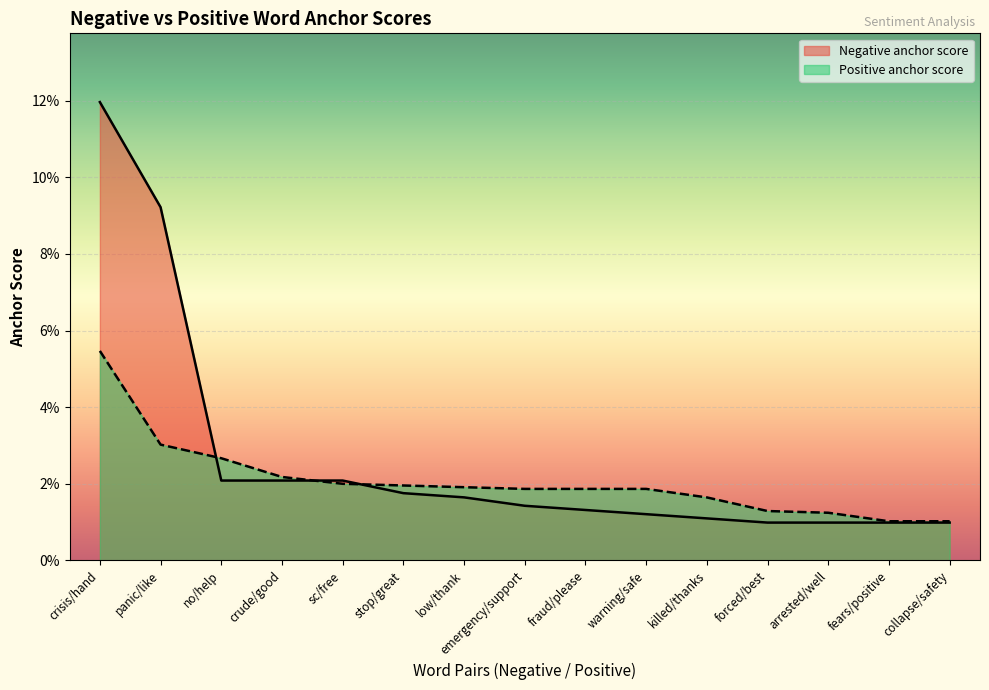

Rank the series by their maximum value, from lowest to highest.

Positive anchor score, Negative anchor score